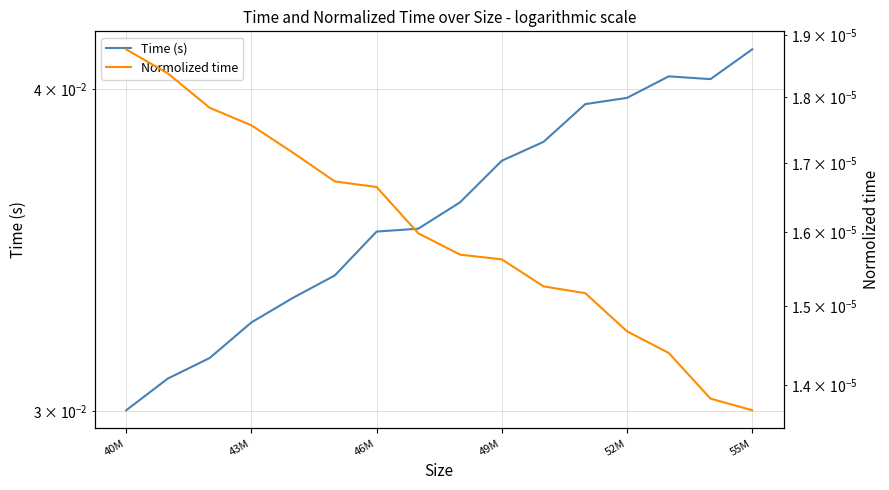

Is the value of Time (s) at 43M greater than the value of Normolized time at 46M?

Yes